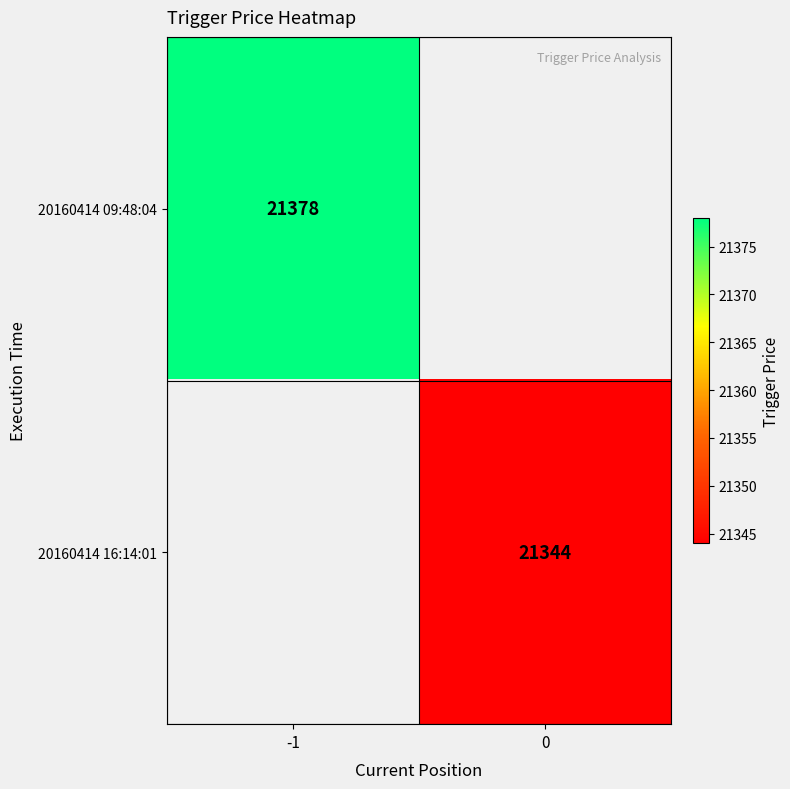

The 20160414 16:14:01 series shows 5823 at 0. True or false?

False